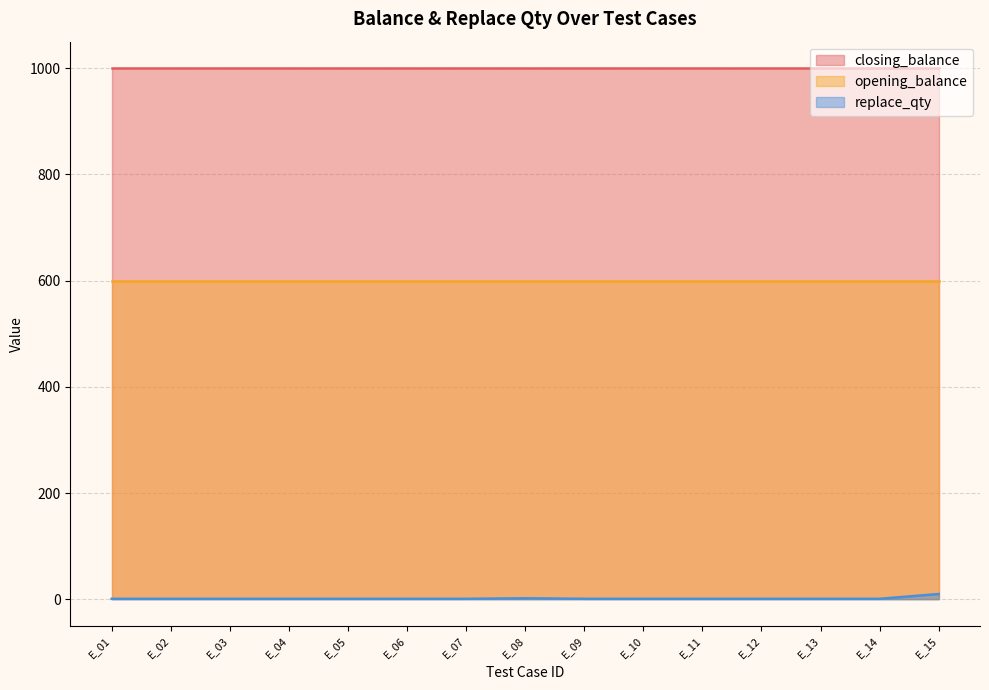

What is the approximate value of closing_balance at E_02?

1000